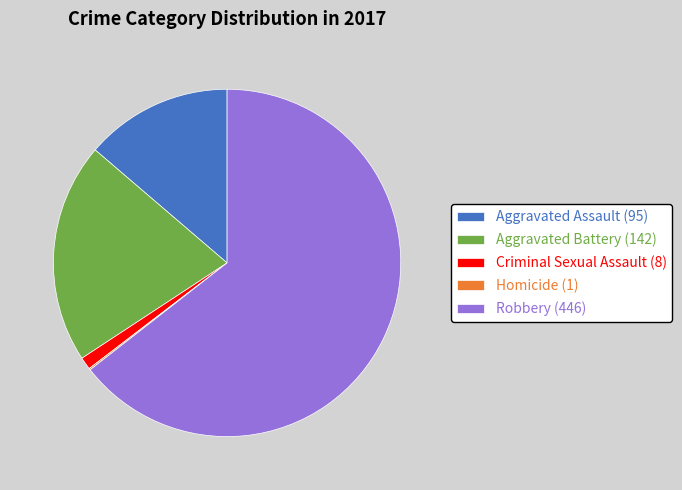

What is the ratio of the value at Aggravated Battery (142) to the value at Aggravated Assault (95)?

1.5